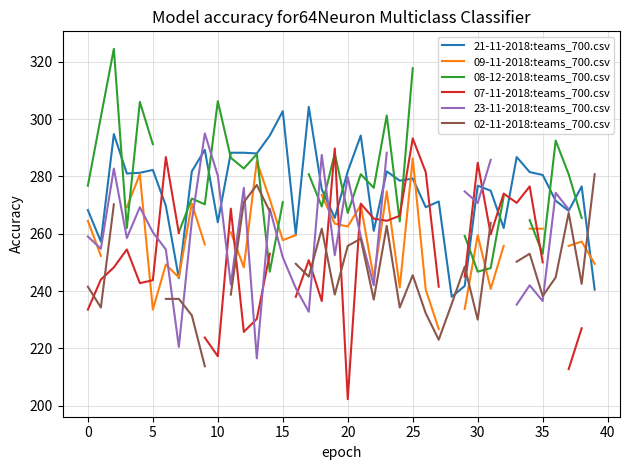

The value of 21-11-2018:teams_700.csv at 10 is 264.0. True or false?

True